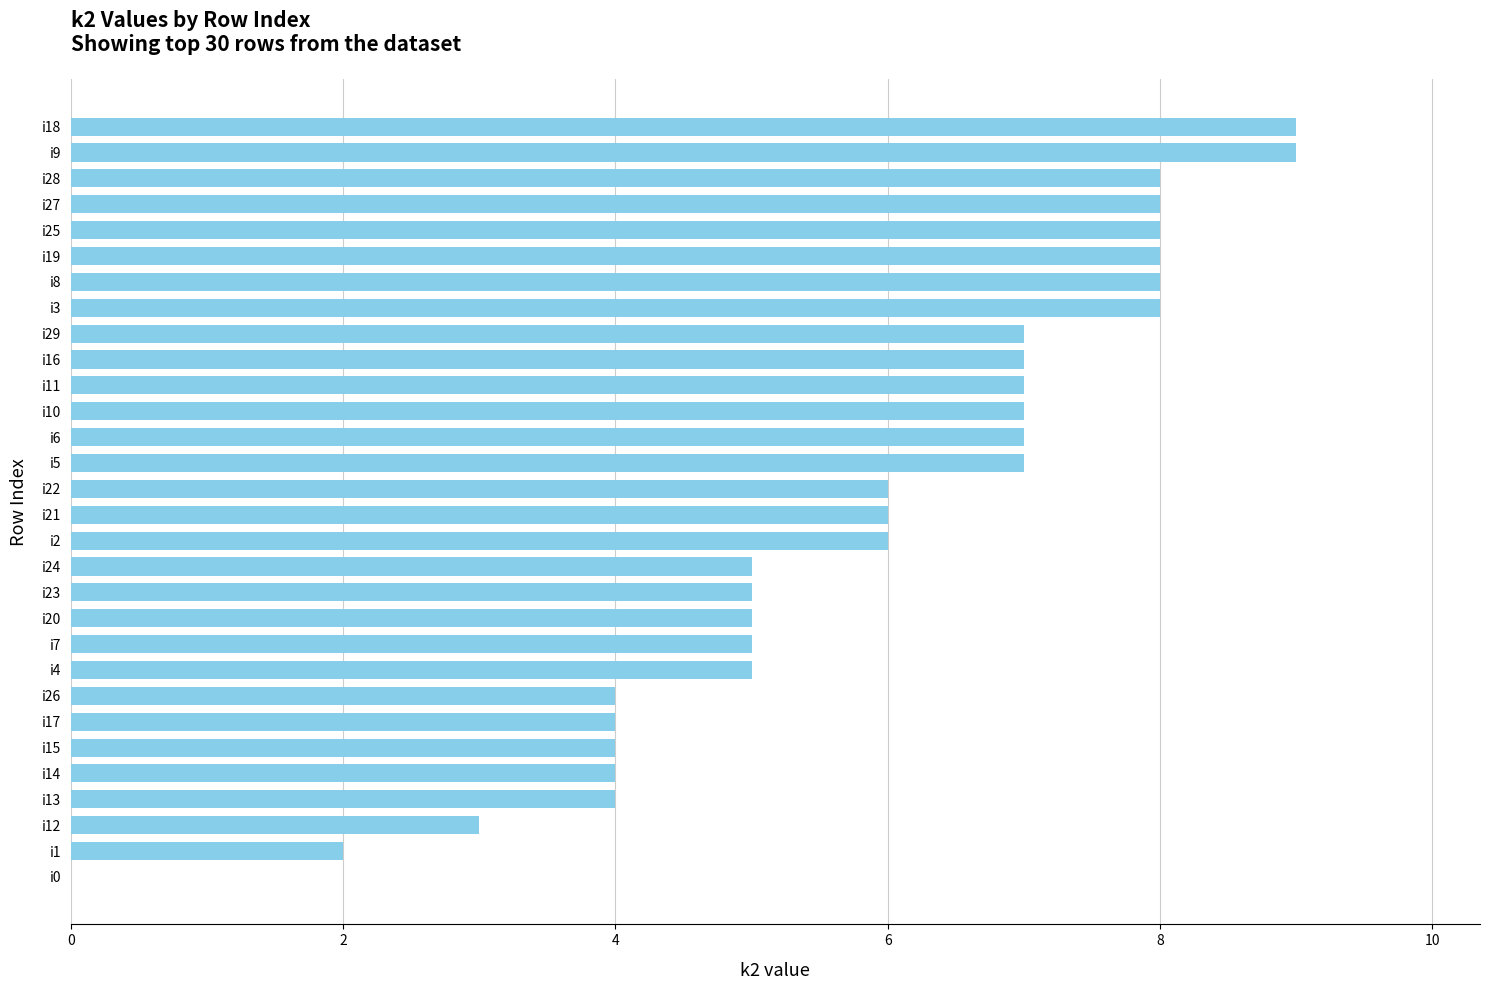

Reading bottom to top, list all the values displayed in this chart.

i0=0	i1=2	i12=3	i13=4	i14=4	i15=4	i17=4	i26=4	i4=5	i7=5	i20=5	i23=5	i24=5	i2=6	i21=6	i22=6	i5=7	i6=7	i10=7	i11=7	i16=7	i29=7	i3=8	i8=8	i19=8	i25=8	i27=8	i28=8	i9=9	i18=9